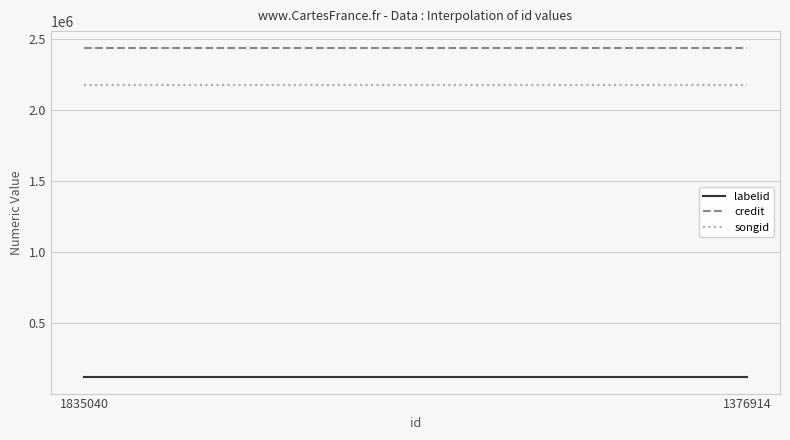

At which label does credit reach its peak?

1835040